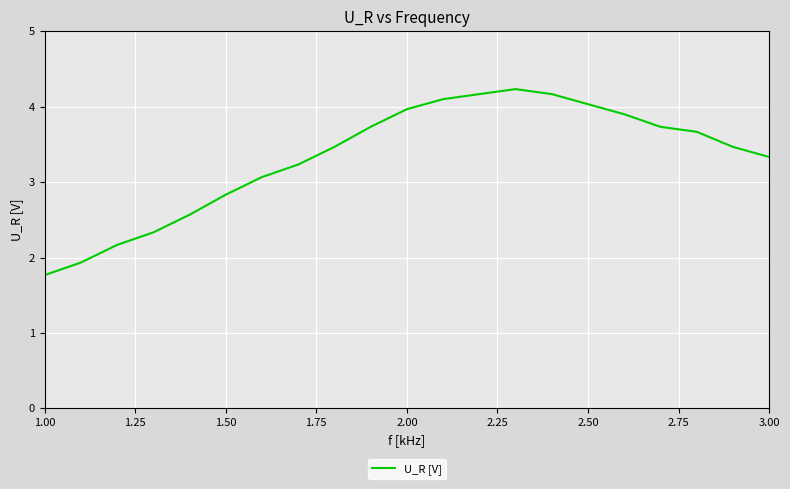

What is the difference between the maximum and minimum values?

2.5